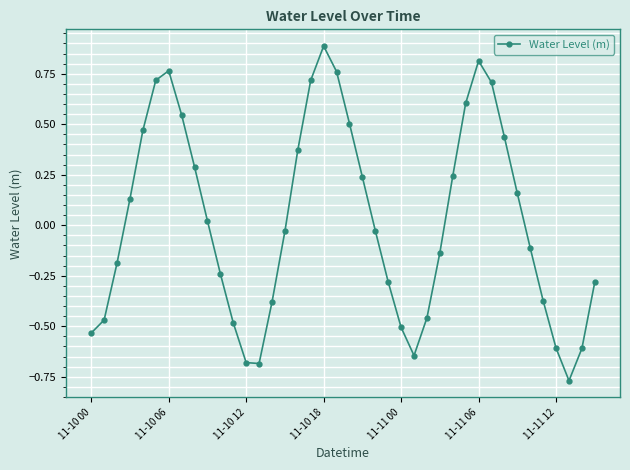

How many points are higher than both their immediate neighbors (excluding endpoints)?

3